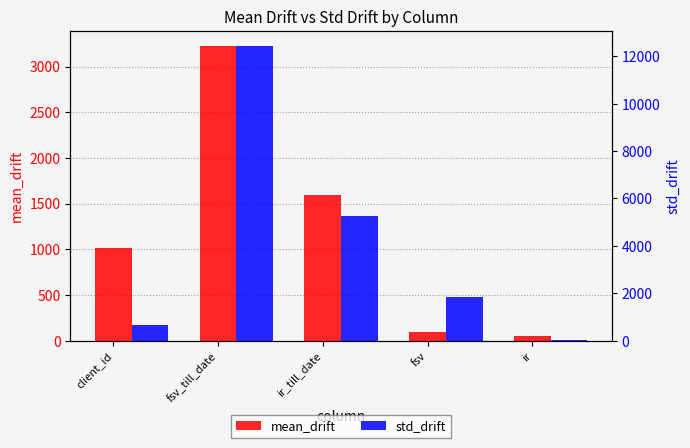

Which has a higher value, fsv or ir?

fsv